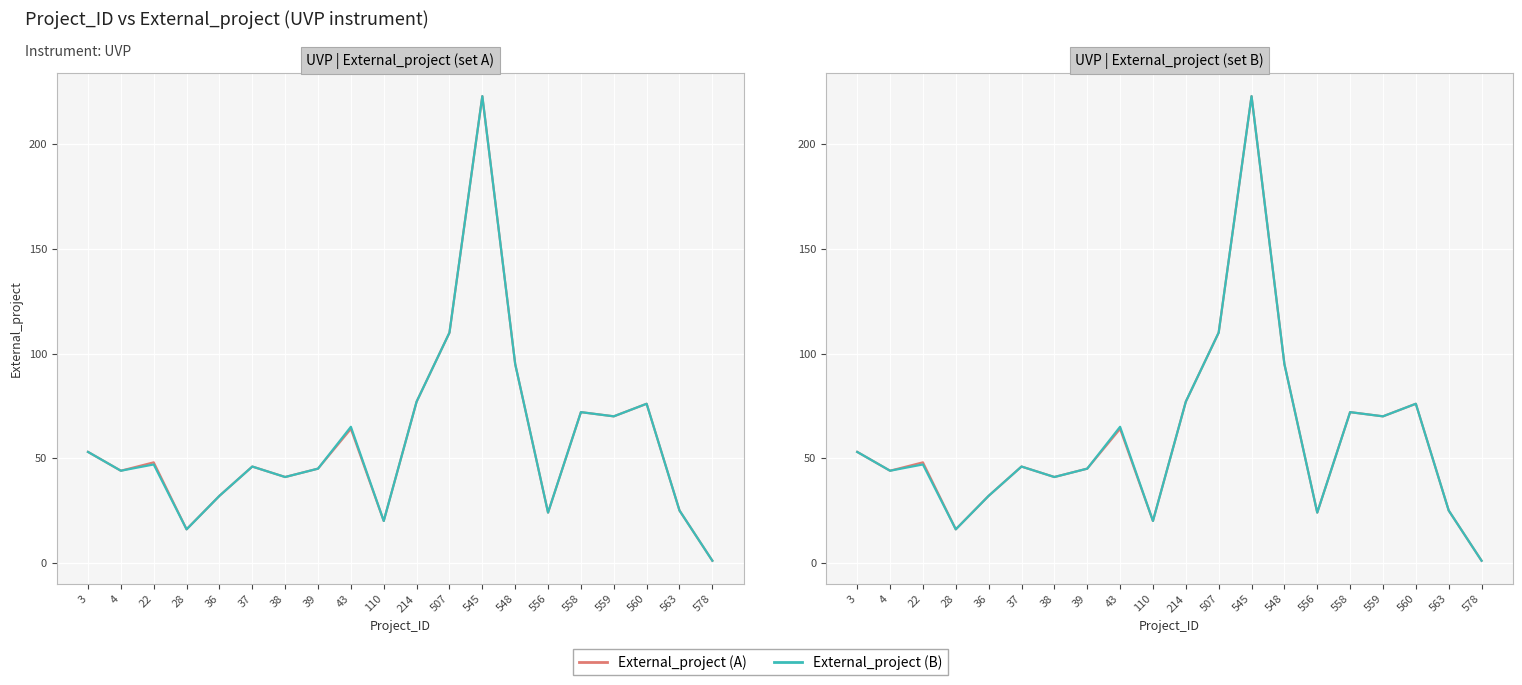

True or false: External_project (B) and External_project (A) intersect in this chart.

False